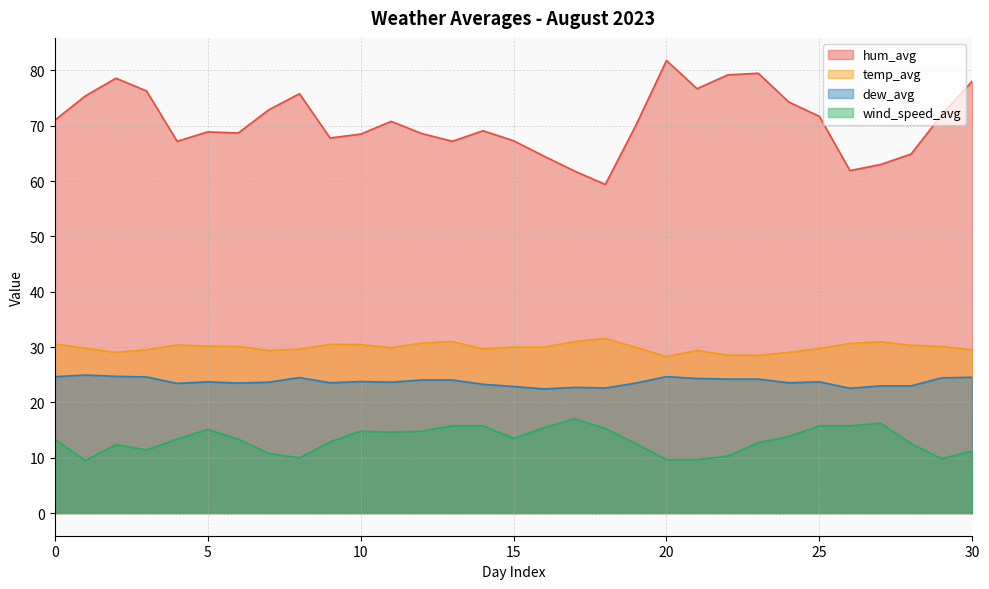

List the series in order of their peak value, lowest first.

wind_speed_avg, dew_avg, temp_avg, hum_avg